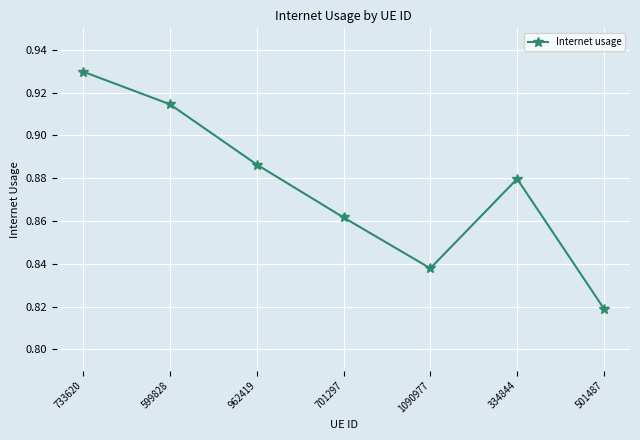

What position from the right is 599828?

6